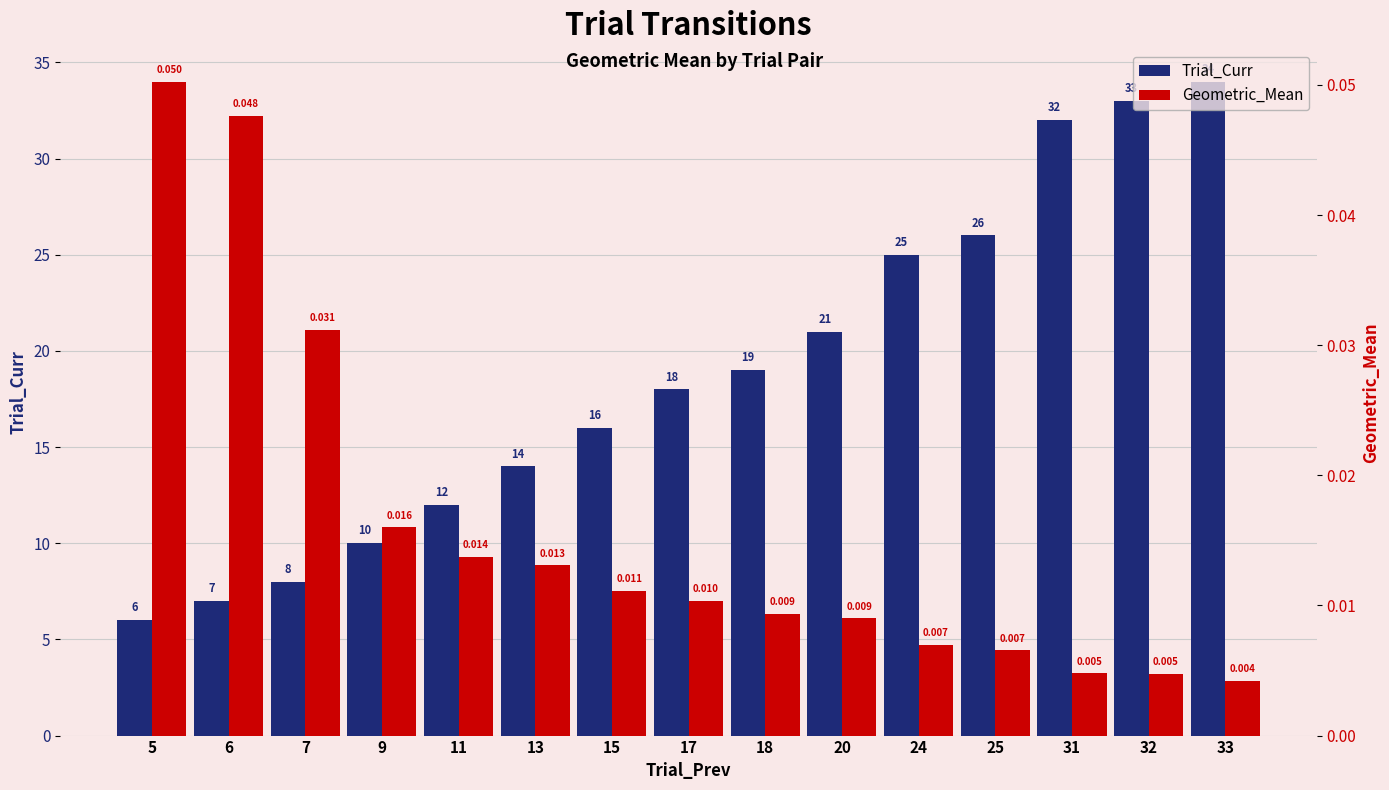

At which category is the sum across all series the highest?

33